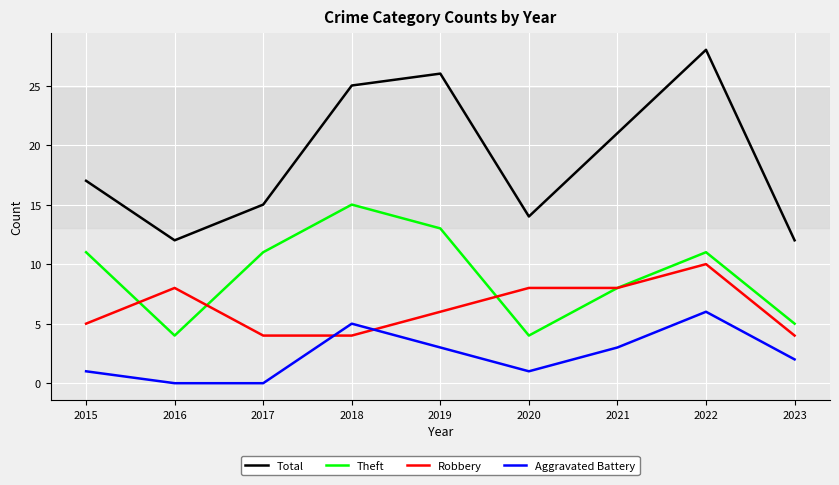

At which category is the sum across all series the highest?

2022